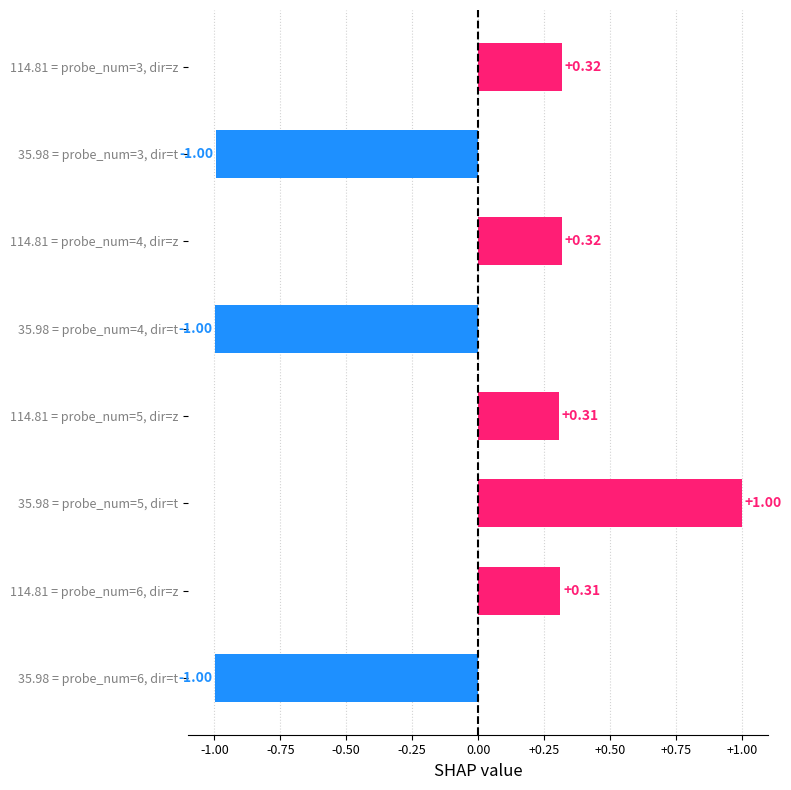

What is the difference between the second highest and second lowest values?

1.3